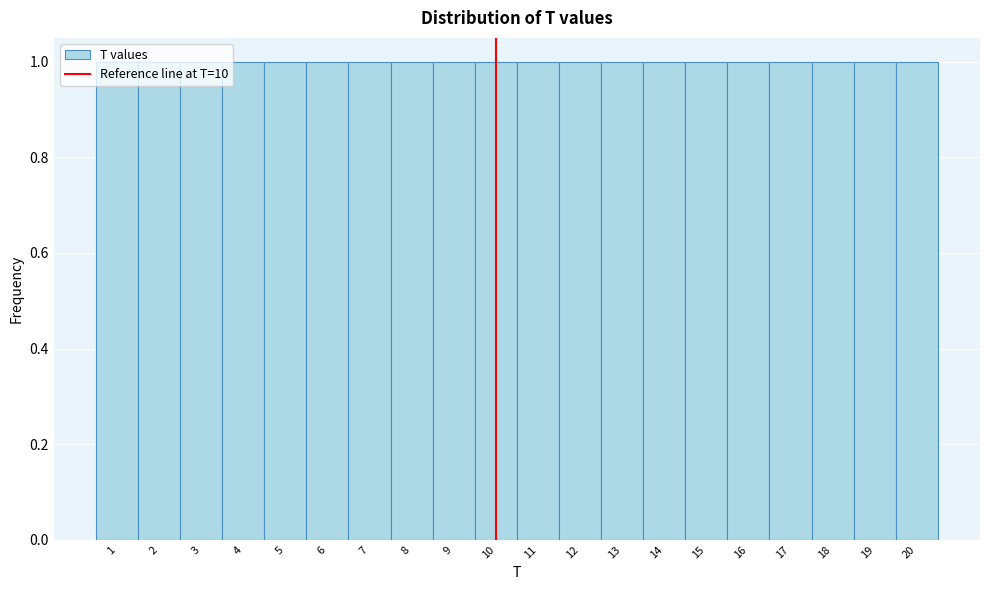

How tall is the bar that spans 6.5 to 7.5 on the x-axis? The values are not printed on the chart, so give them approximately, as read against the axis.

1